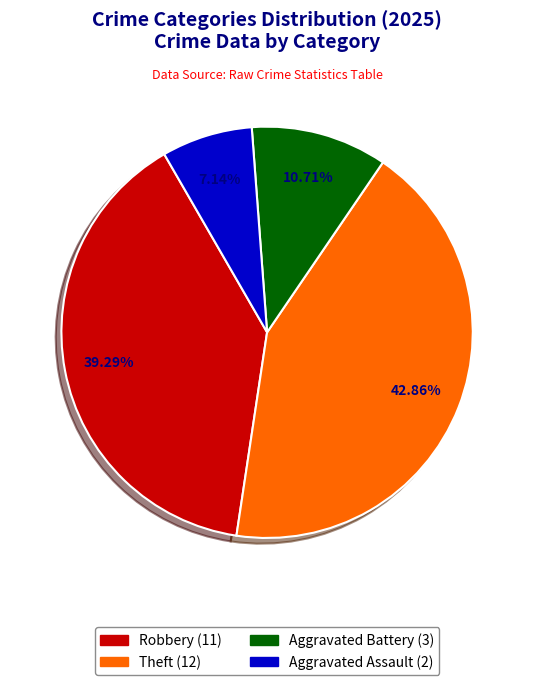

How many slices are in this pie chart?

4